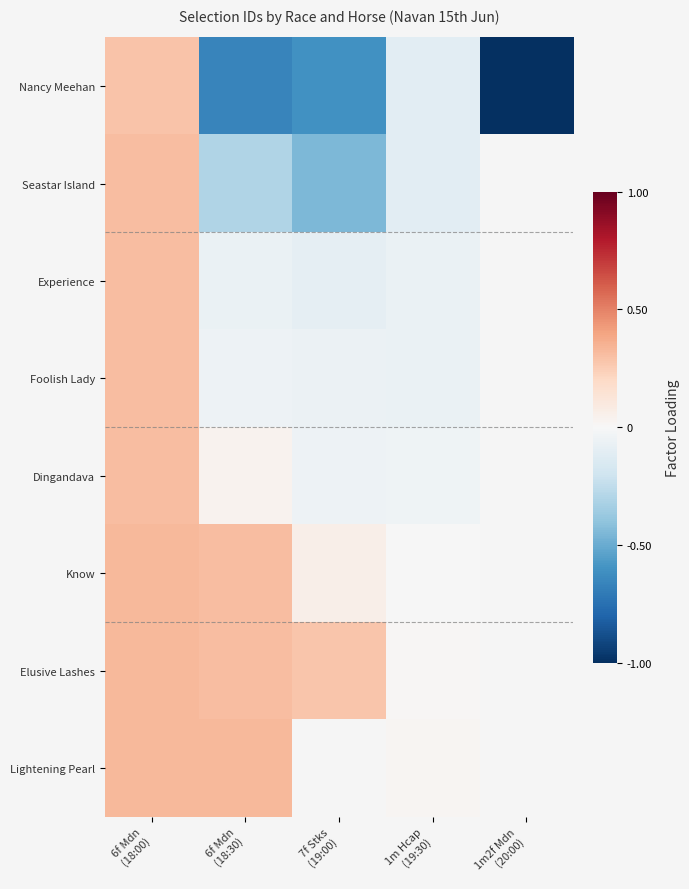

Which series changed the most between 1m Hcap (19:30) and 1m2f Mdn (20:00)?

Nancy Meehan